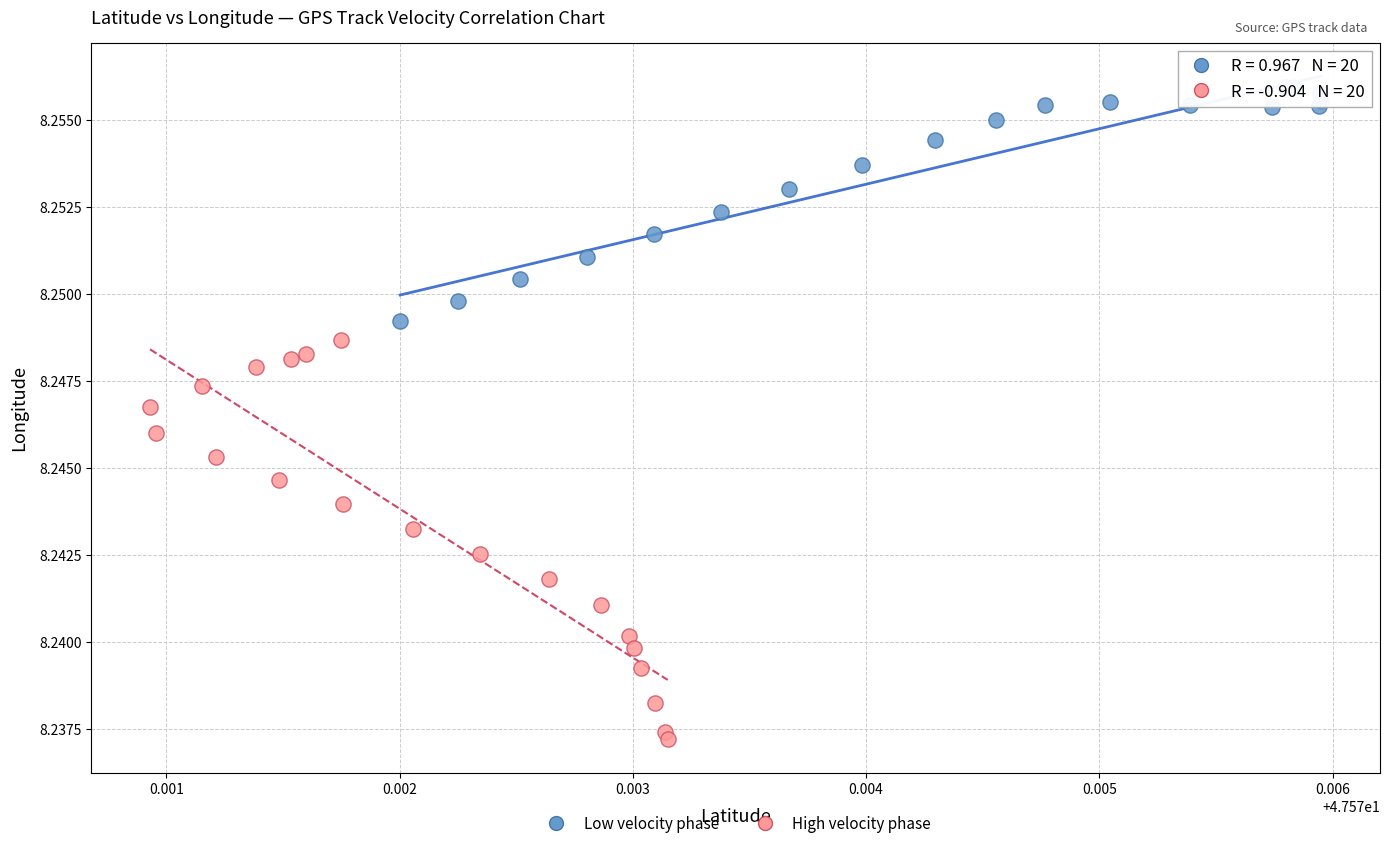

Which series reaches the maximum Y coordinate?

Low velocity phase